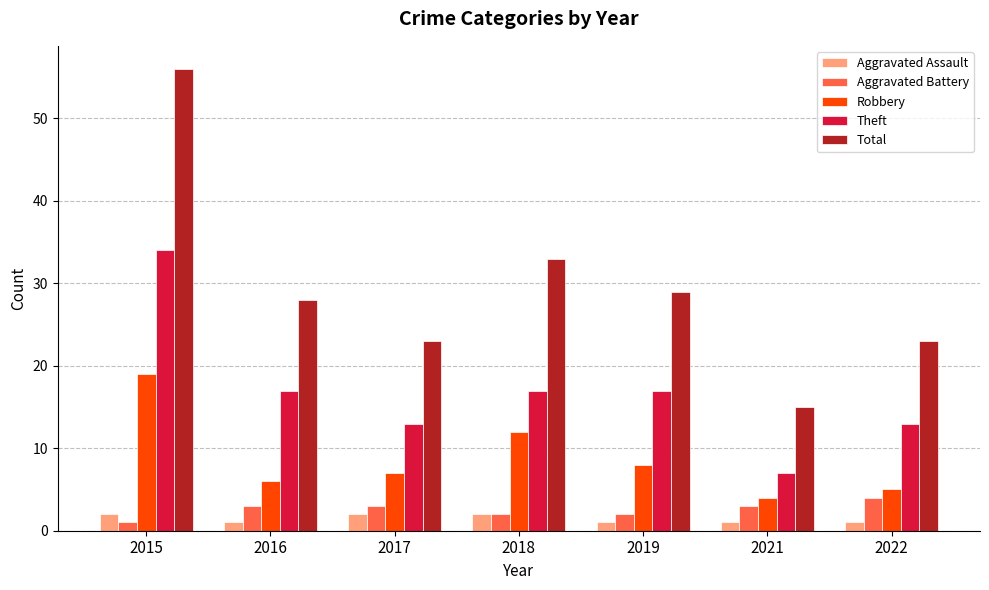

Where is Total nearest to the value 35?

2018